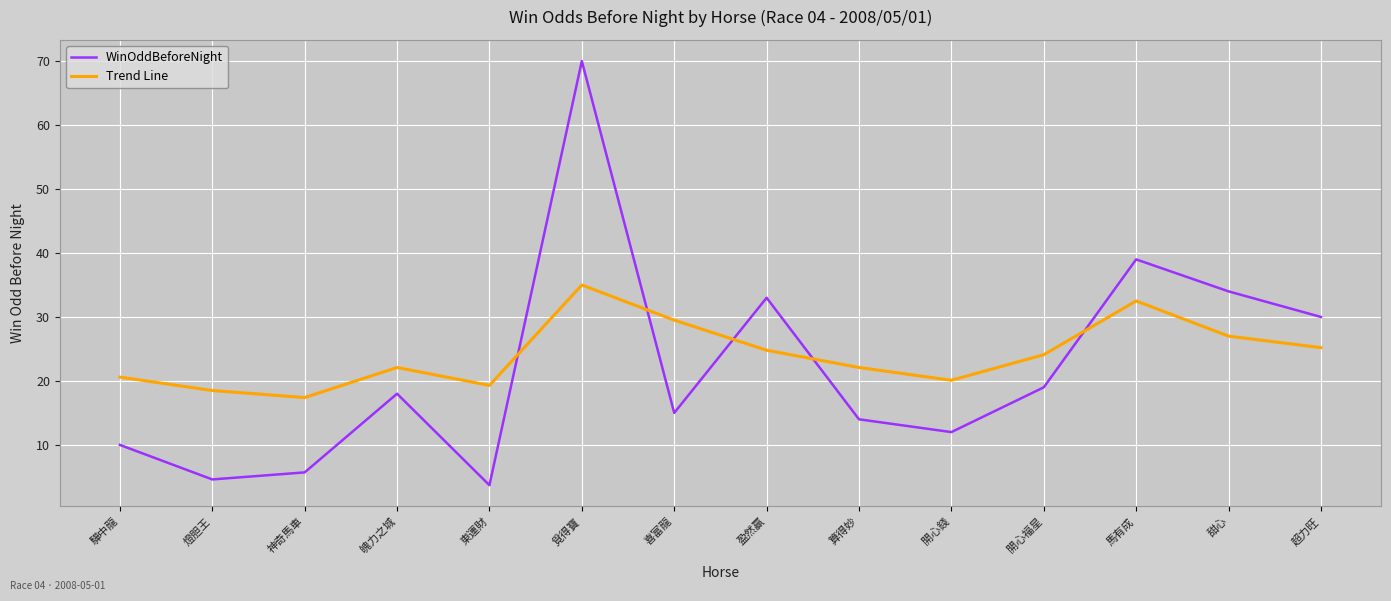

The WinOddBeforeNight series shows 56.1 at 甜心. True or false?

False